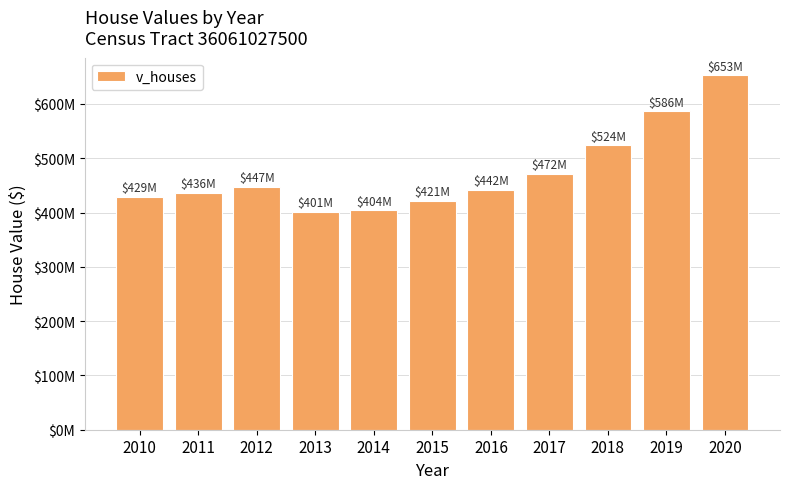

What is the sum of the values at 2017 and 2010?

901012700